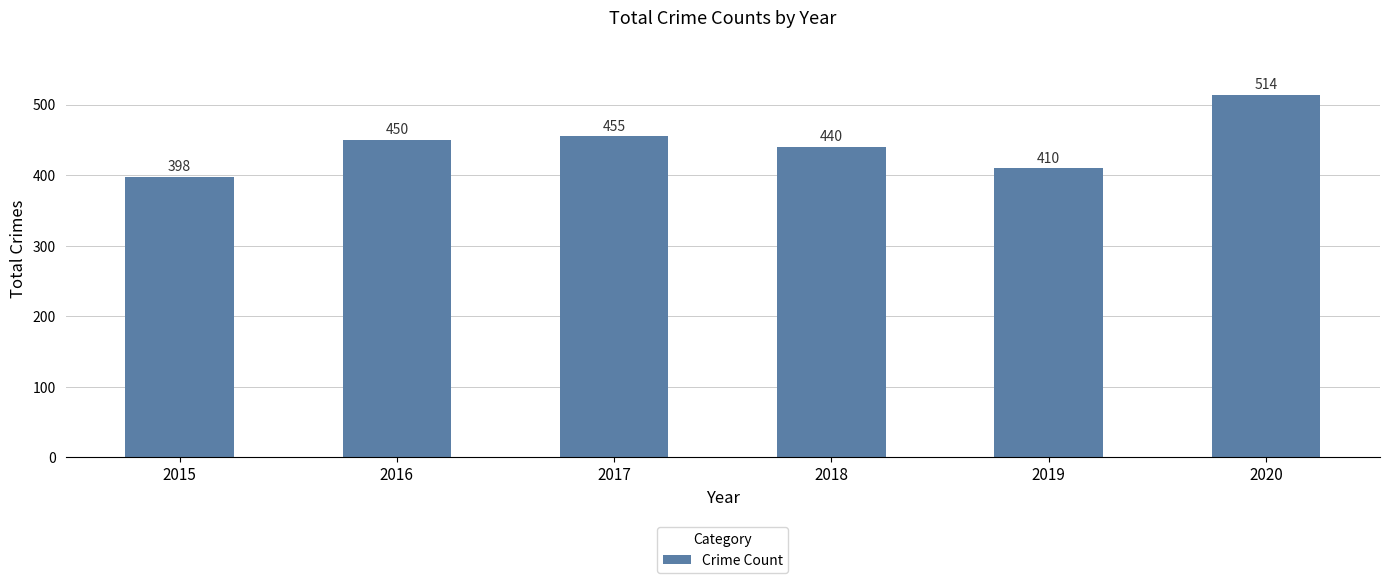

Rank the categories by value from lowest to highest.

2015, 2019, 2018, 2016, 2017, 2020